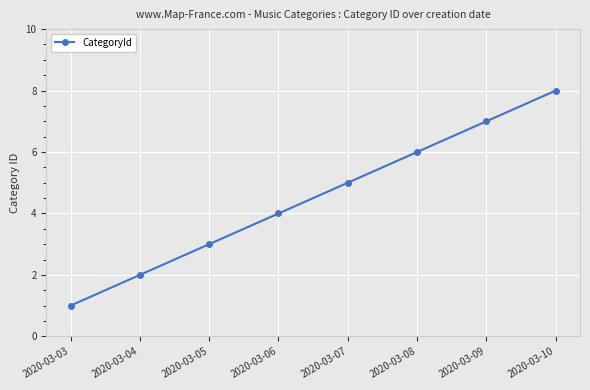

List the labels in order of value, smallest first.

2020-03-03, 2020-03-04, 2020-03-05, 2020-03-06, 2020-03-07, 2020-03-08, 2020-03-09, 2020-03-10